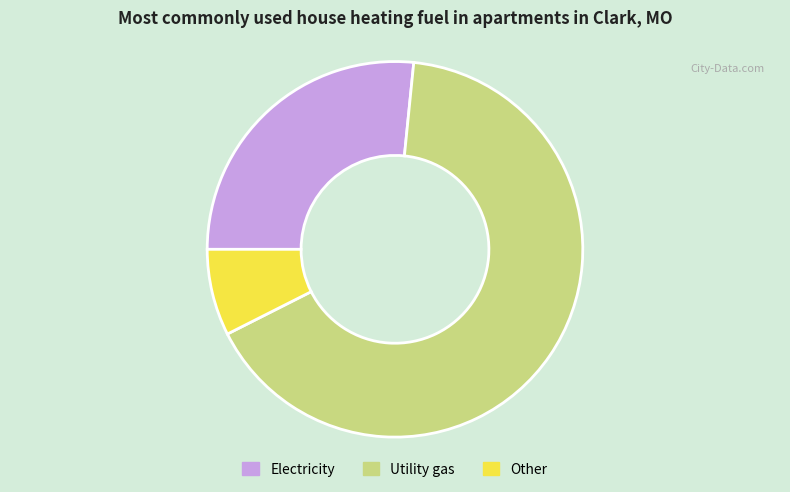

Rank the categories by value from highest to lowest.

Utility gas, Electricity, Other